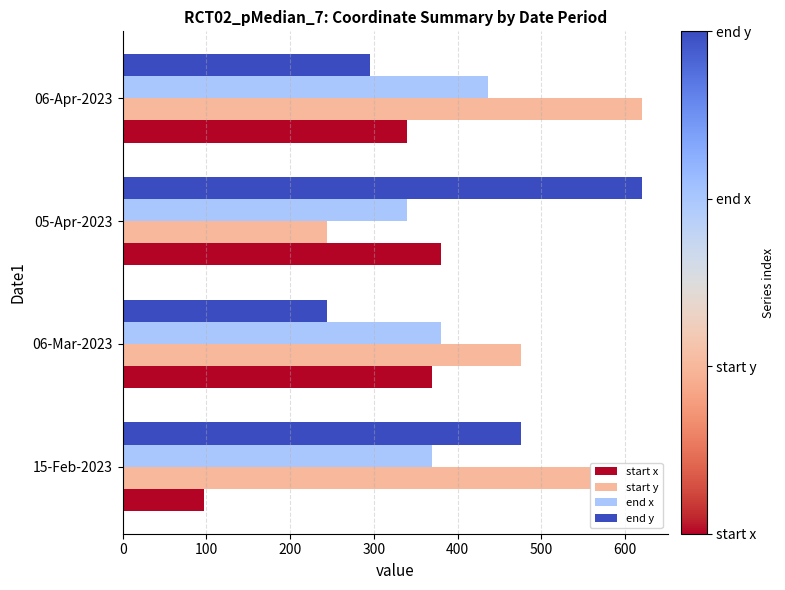

At how many categories does at least one series exceed 352?

4